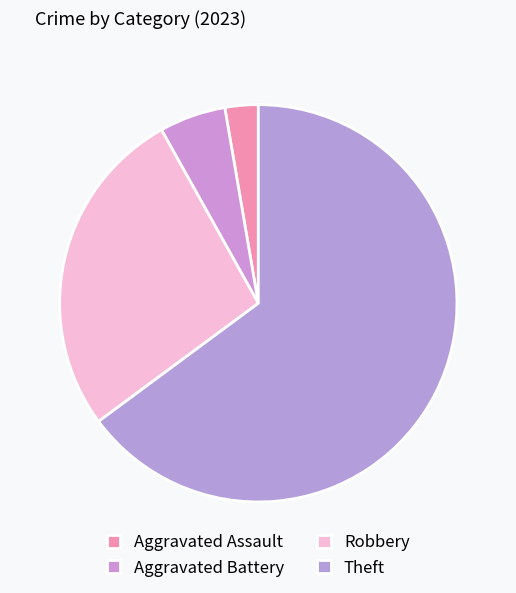

Count the number of slices in the pie.

4